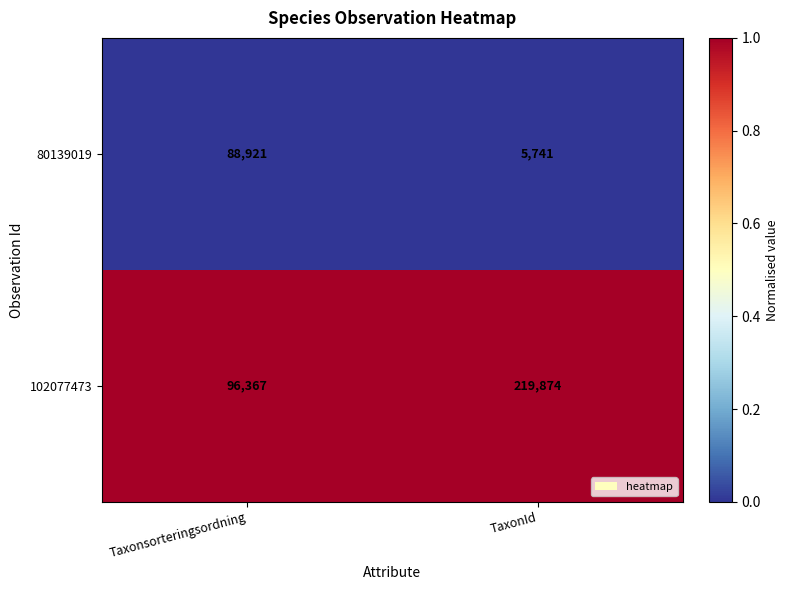

What is the difference between the maximum and minimum values in the 102077473 series?

123507